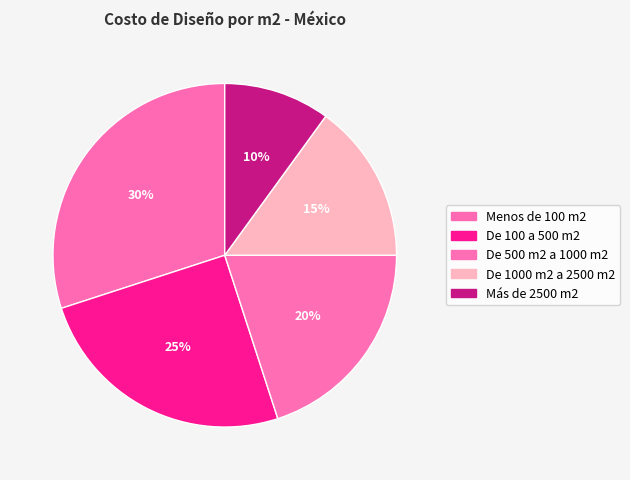

To the nearest percent, what is the combined percentage of De 500 m2 a 1000 m2 and Menos de 100 m2?

50%